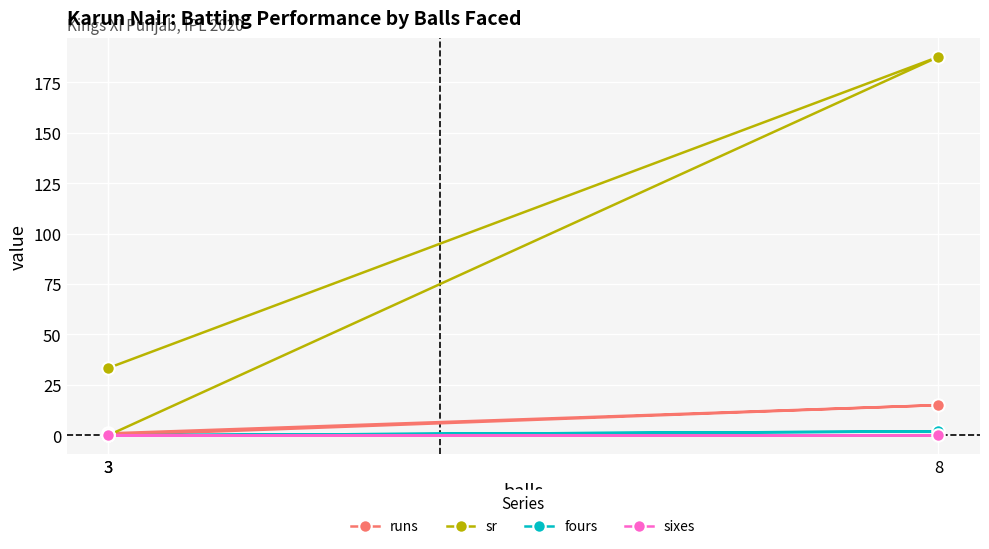

Reading left to right, extract all data points from this chart.

runs: 3=0.0	8=15.0	3=1.0
sr: 3=0.0	8=187.5	3=33.3
fours: 3=0.0	8=2.0	3=0.0
sixes: 3=0.0	8=0.0	3=0.0